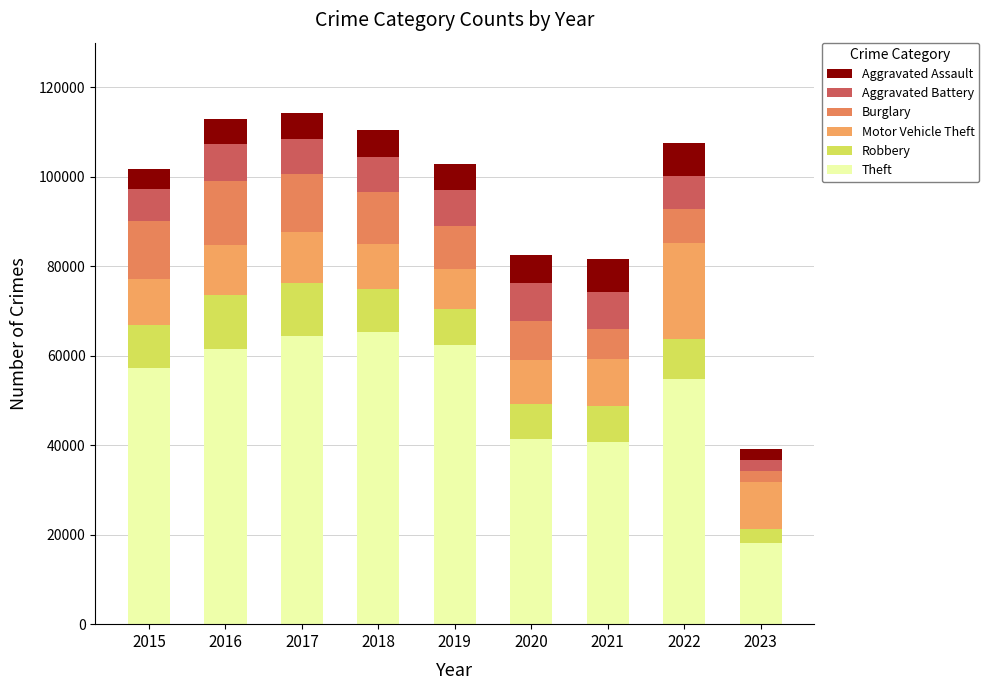

Are the bars horizontal?

No